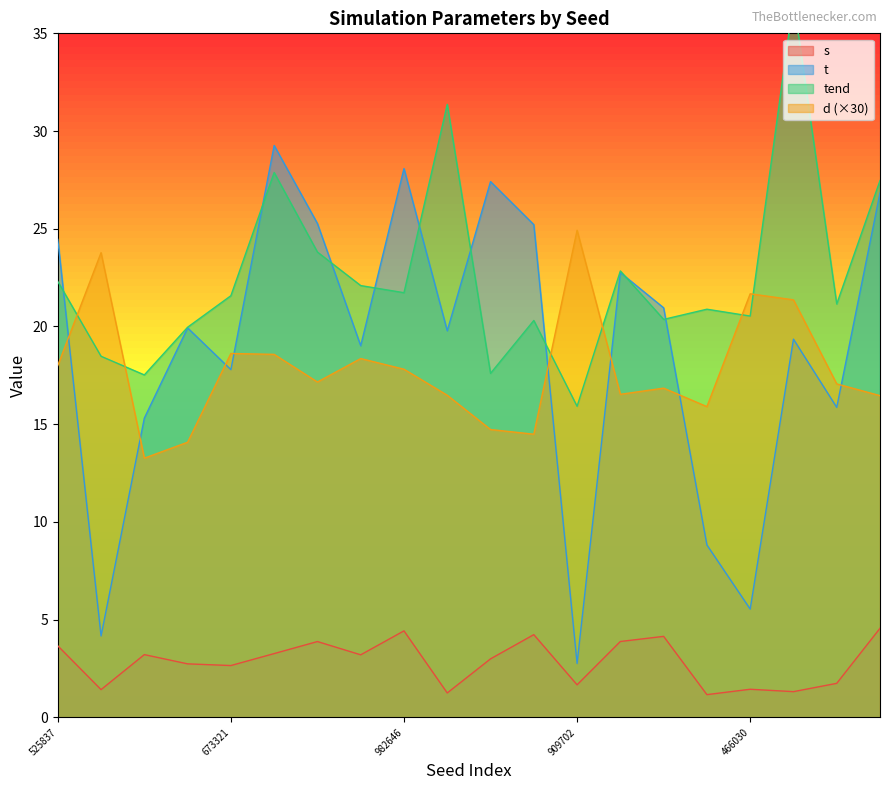

How many data points does each series have?

20